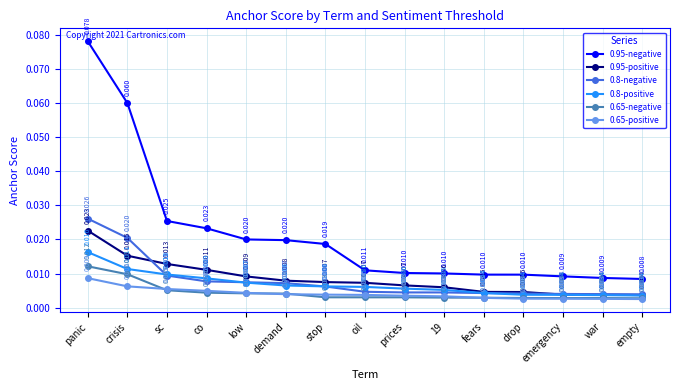

True or false: 0.8-negative and 0.65-positive cross at least once.

False